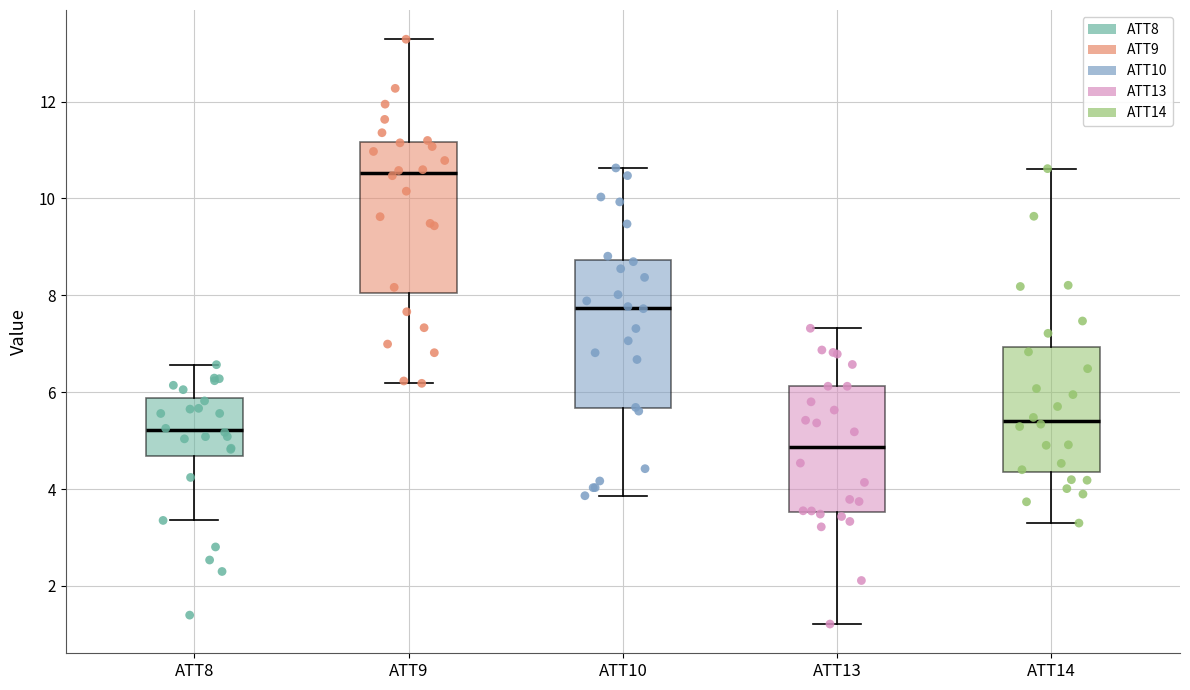

Reading left to right, read every box against the y-axis: the position of its median line, the range the box covers, and the ends of its whiskers. The values are not printed on the chart, so give them approximately, as read against the axis.

ATT8: median 5.2, box 4.6 to 5.8, whiskers 3.4 to 6.6
ATT9: median 10.6, box 8.0 to 11.2, whiskers 6.2 to 13.2
ATT10: median 7.8, box 5.6 to 8.8, whiskers 3.8 to 10.6
ATT13: median 4.8, box 3.6 to 6.2, whiskers 1.2 to 7.4
ATT14: median 5.4, box 4.4 to 7.0, whiskers 3.2 to 10.6